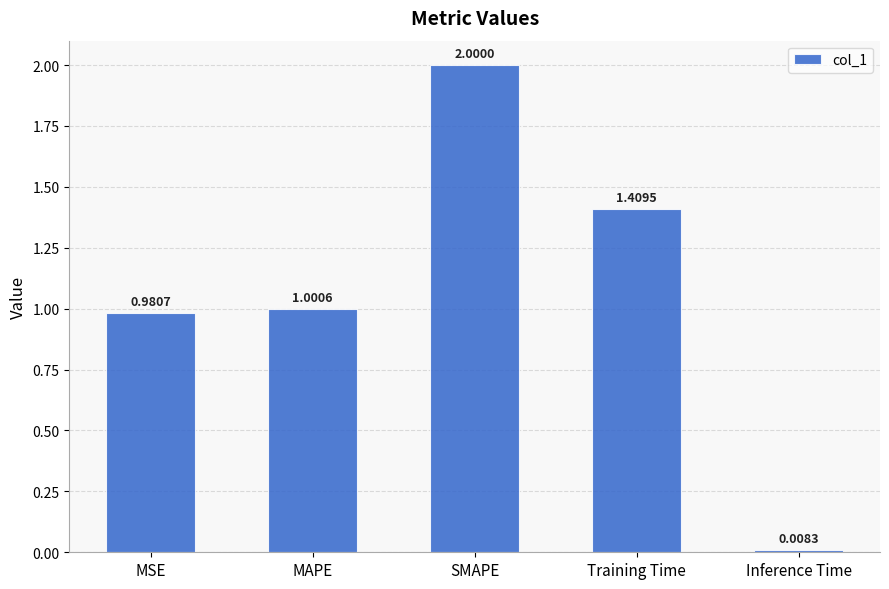

Where does the data first go above 1?

MAPE